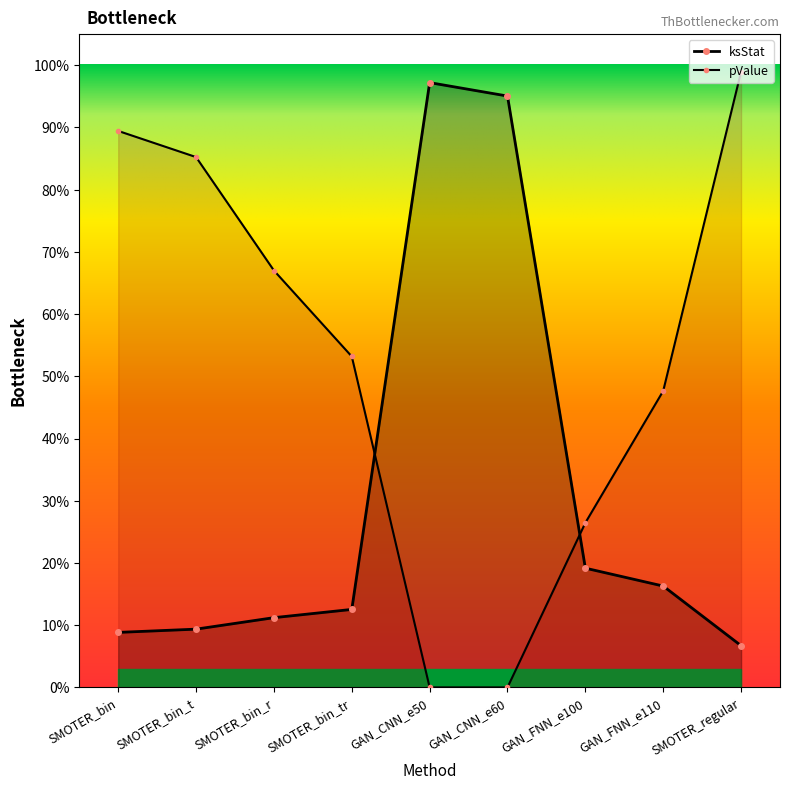

Rank the series at SMOTER_regular from lowest to highest value.

ksStat, pValue